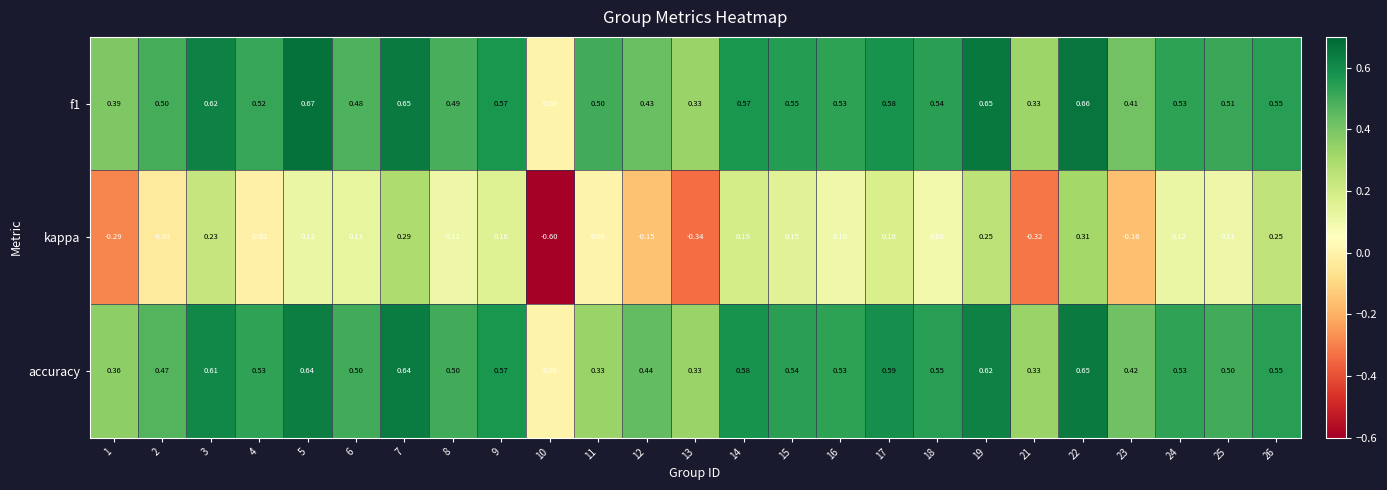

Is the value of f1 at 14 greater than the value of accuracy at 14?

No